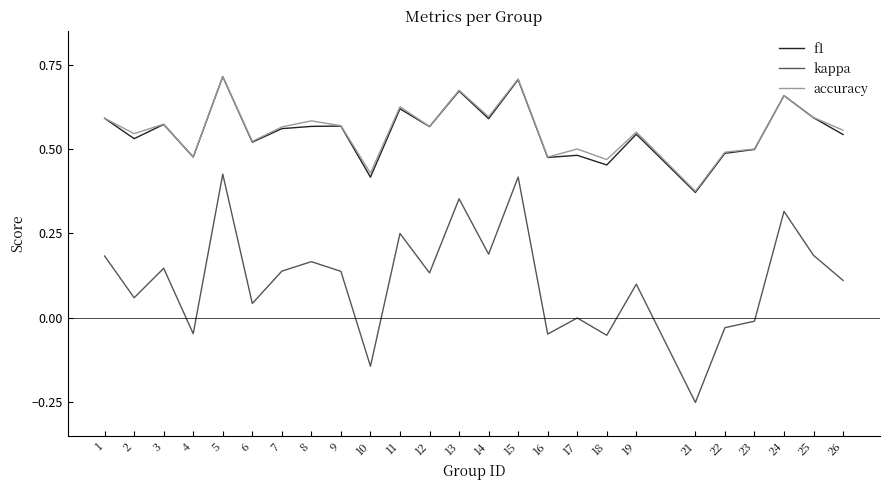

True or false: accuracy has a value of 0.2 at 17.

False